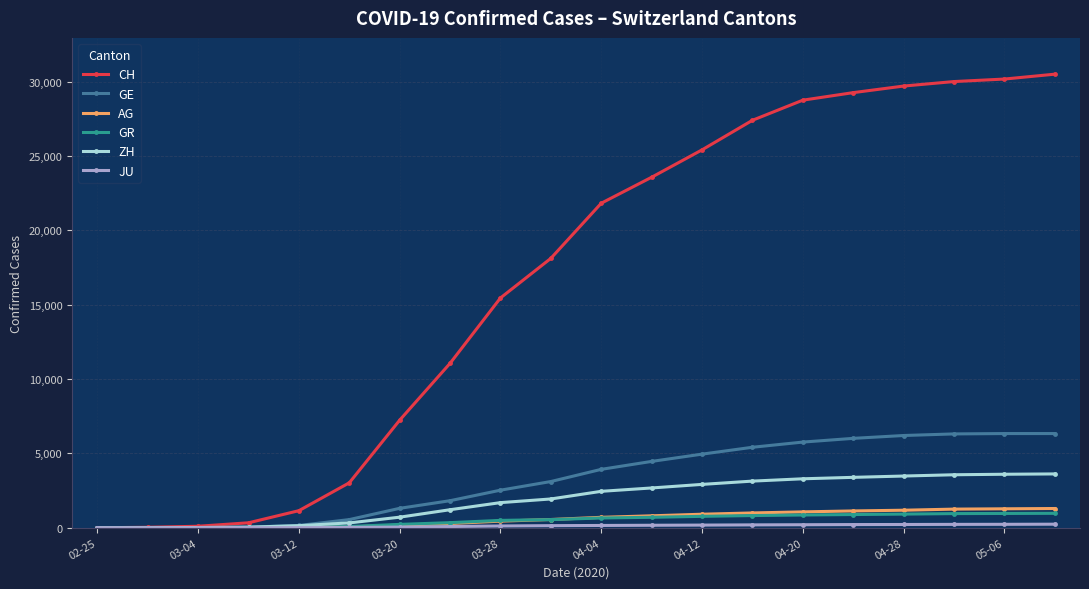

Which series has the largest total across all categories?

CH